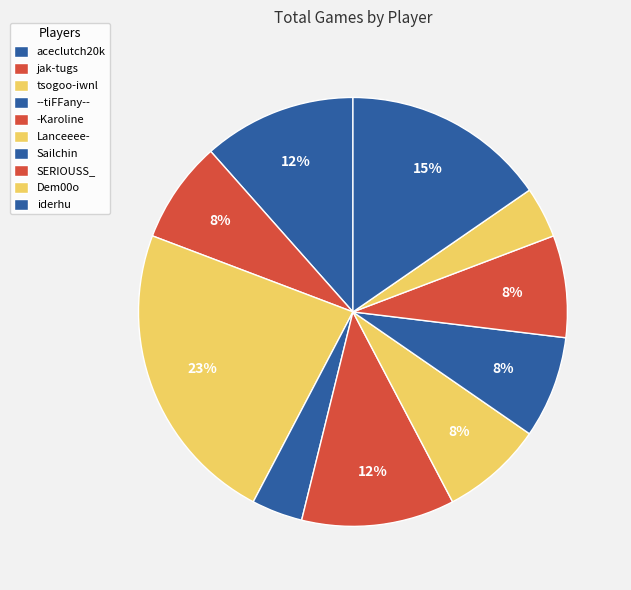

True or false: iderhu accounts for 9% of the total.

False